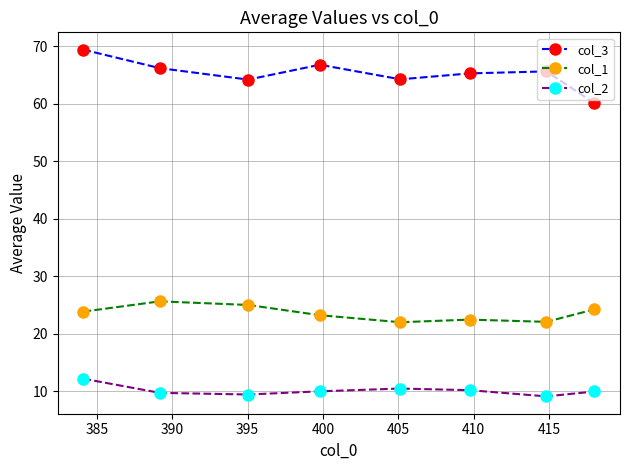

At how many categories does at least one series exceed 44?

8